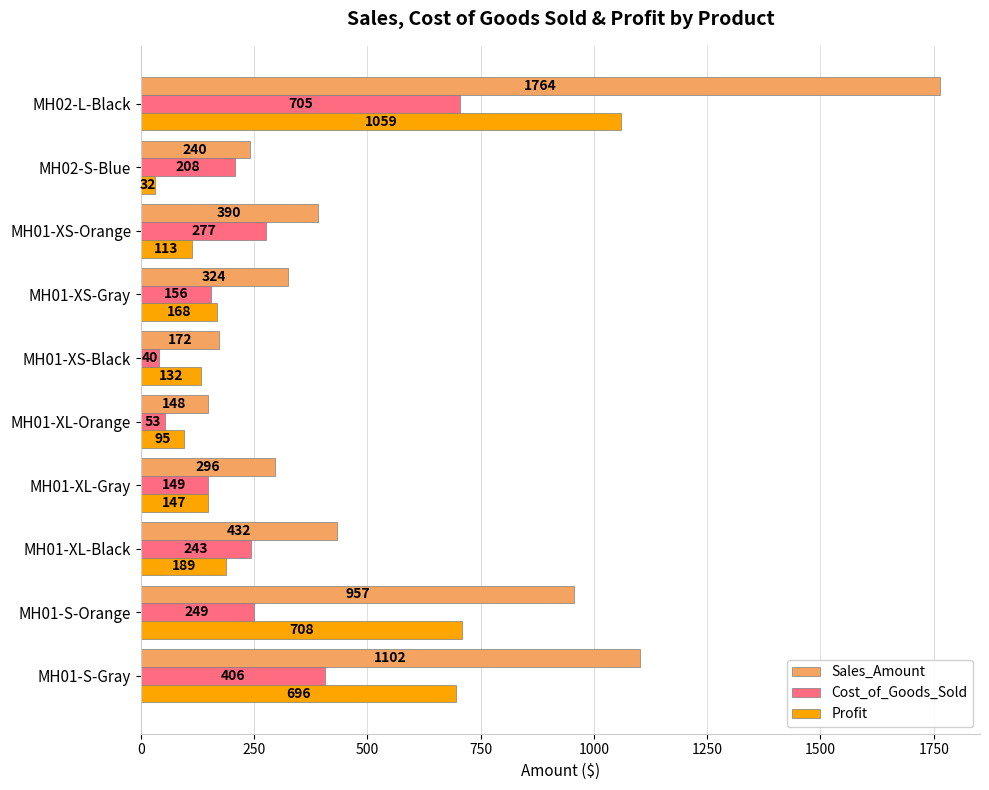

Which series has the widest spread of values?

Sales_Amount